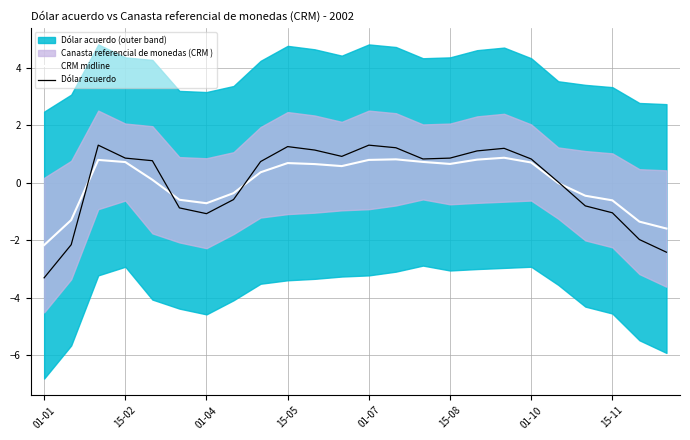

The Dólar acuerdo series shows 0.8 at 01-10. True or false?

True